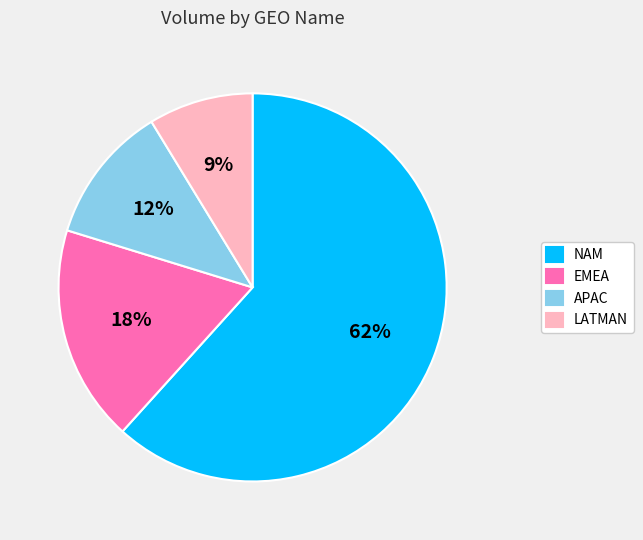

Between EMEA and APAC, which is larger?

EMEA